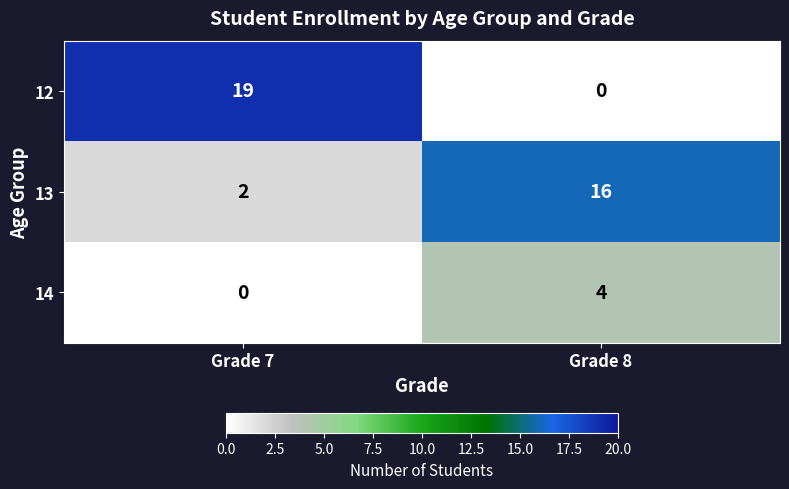

Reading left to right, list all the values displayed in this chart.

12: Grade 7=19	Grade 8=0
13: Grade 7=2	Grade 8=16
14: Grade 7=0	Grade 8=4